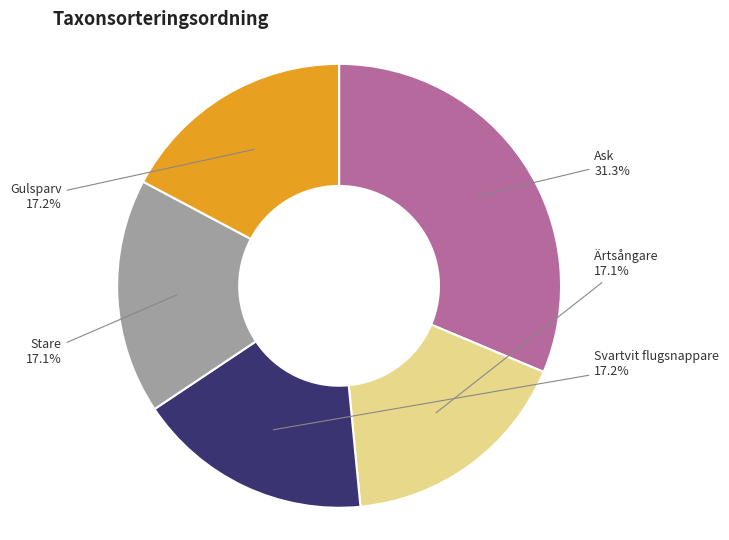

Does any single category account for the majority?

No